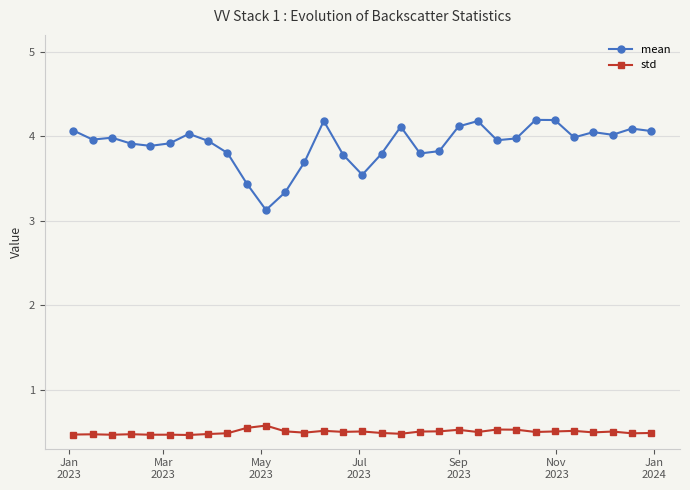

What is the minimum value shown in the chart?

0.5